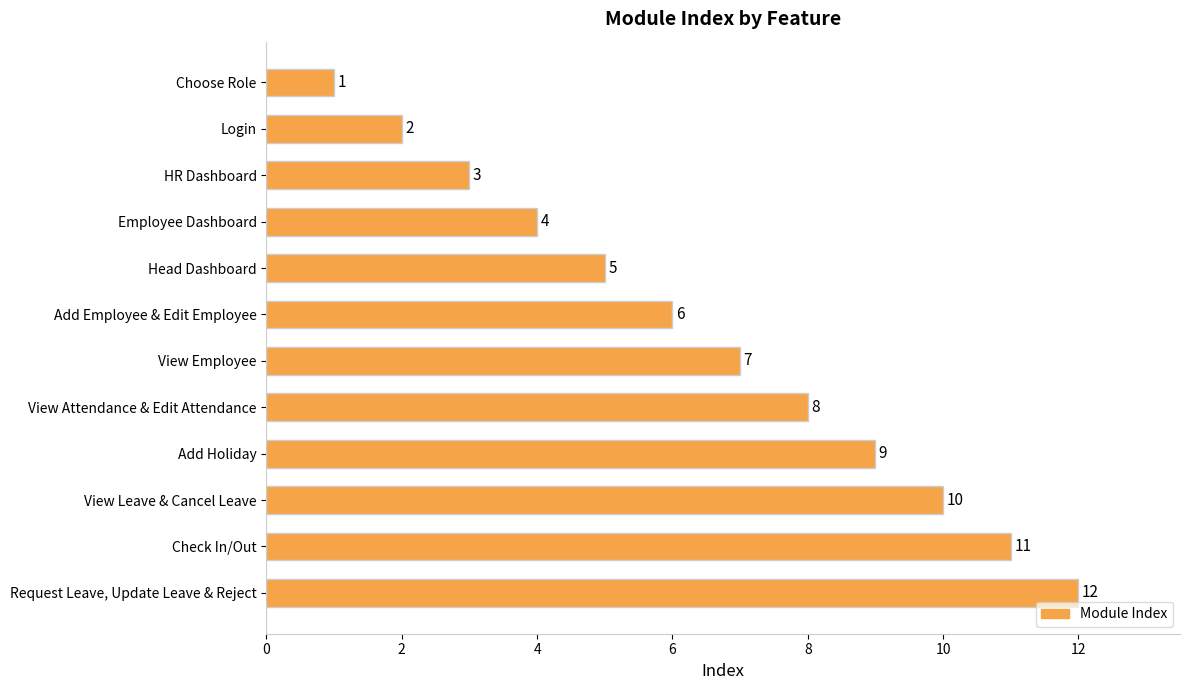

The chart shows a value of 8 at View Attendance & Edit Attendance. True or false?

True